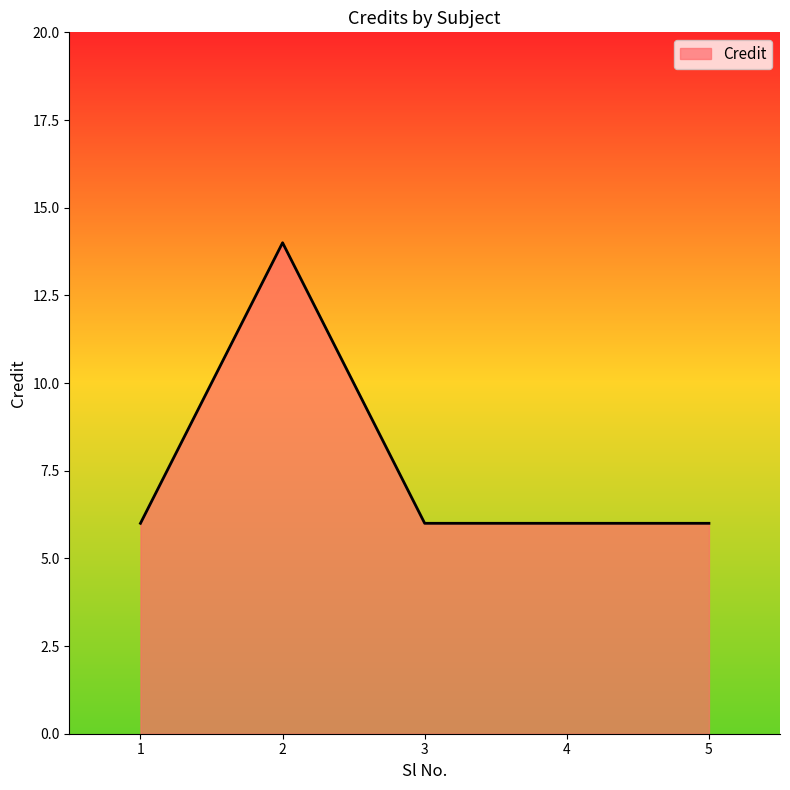

True or false: there are more than 2 points higher than both neighbors.

False